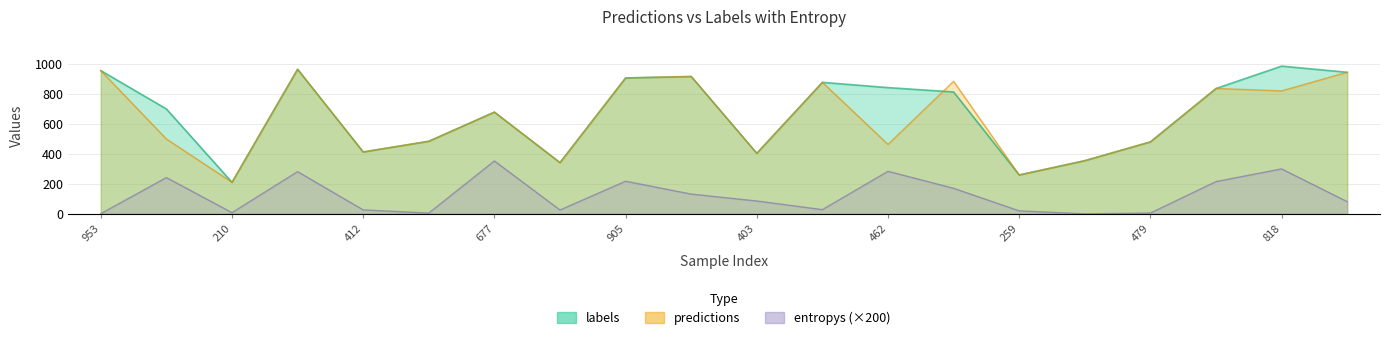

Is it true that predictions equals 933.1 at 677?

False